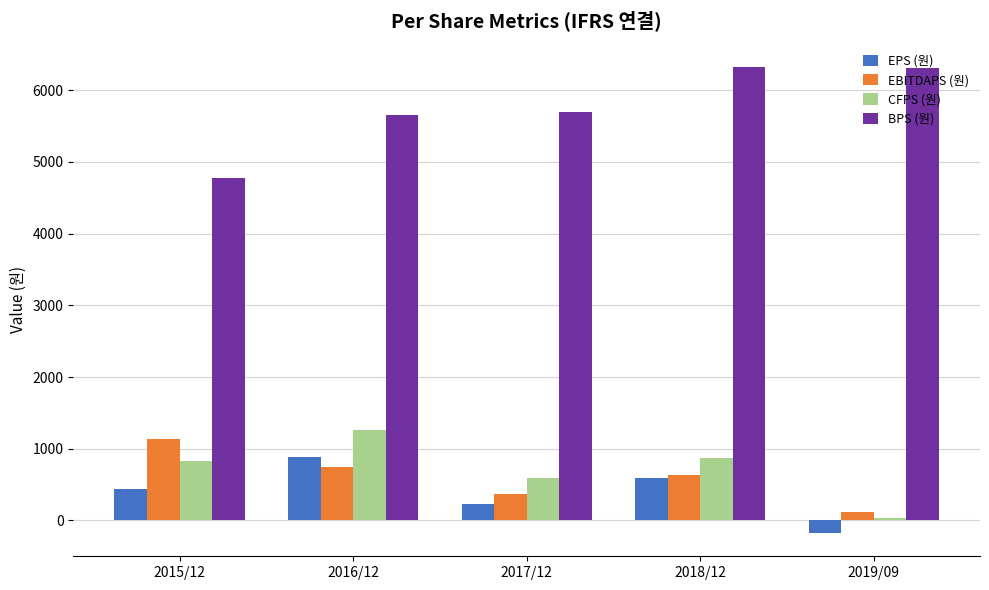

Count the EBITDAPS (원) values in the range 366 to 744.

3